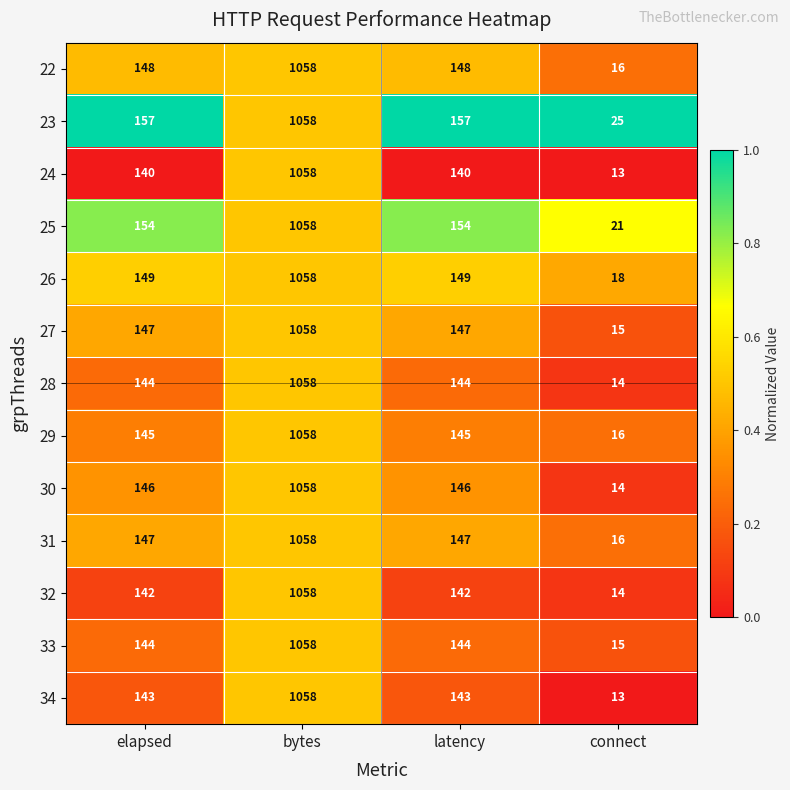

Count the 29 values in the range 145 to 1058.

3